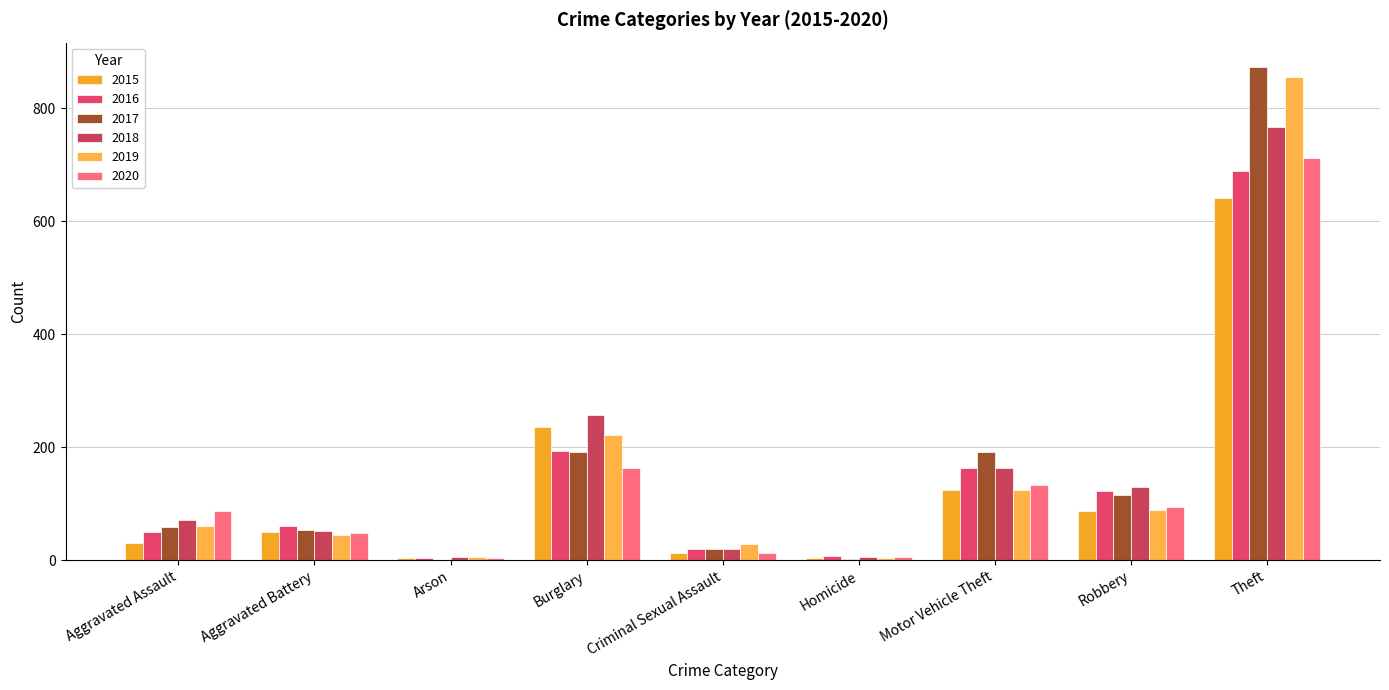

What is the approximate value of 2015 at Arson?

3